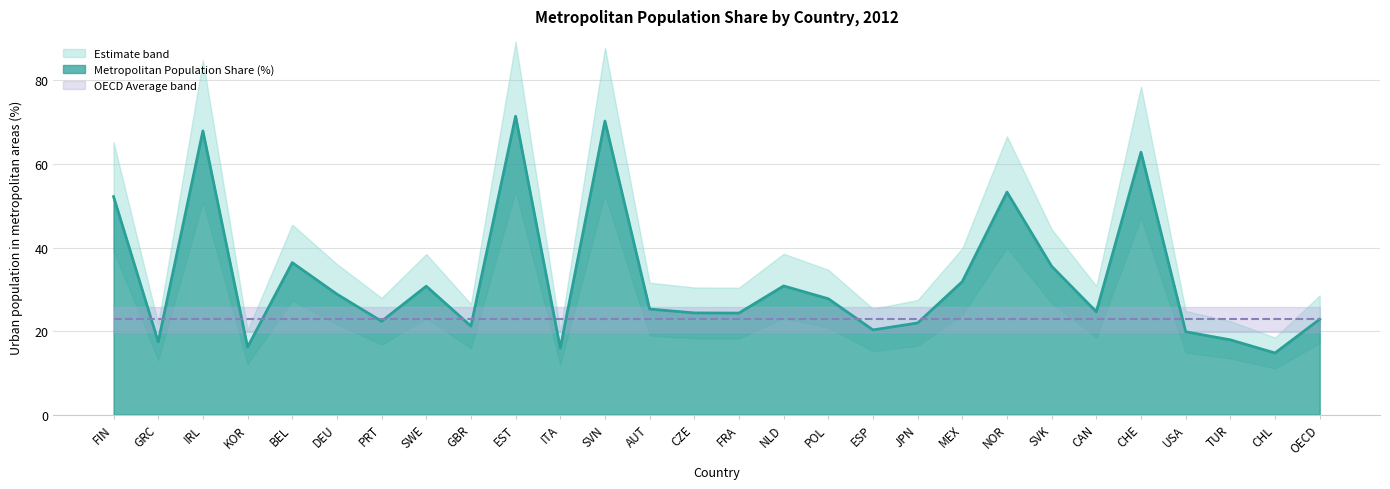

Is it true that the value at SWE is 12.1?

False